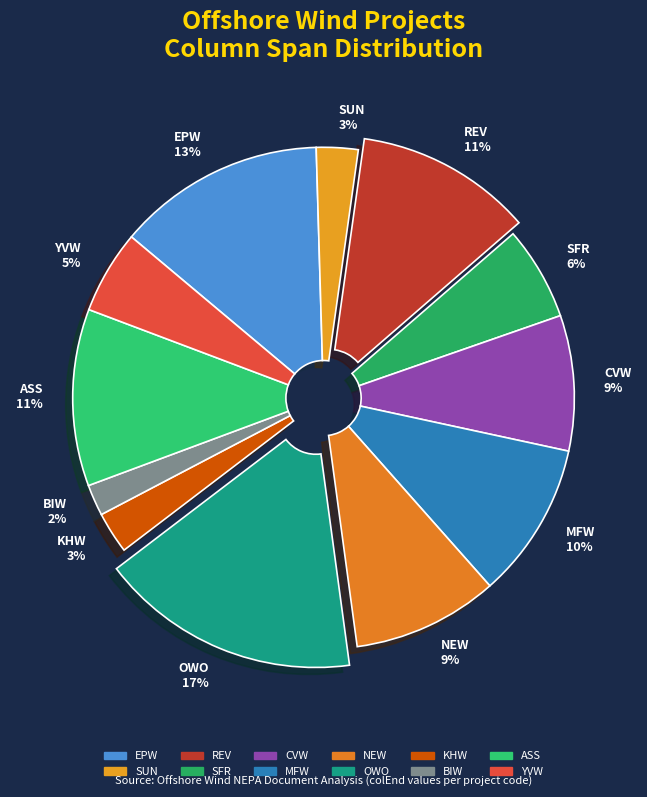

Is the sum of BIW and MFW greater than half?

No